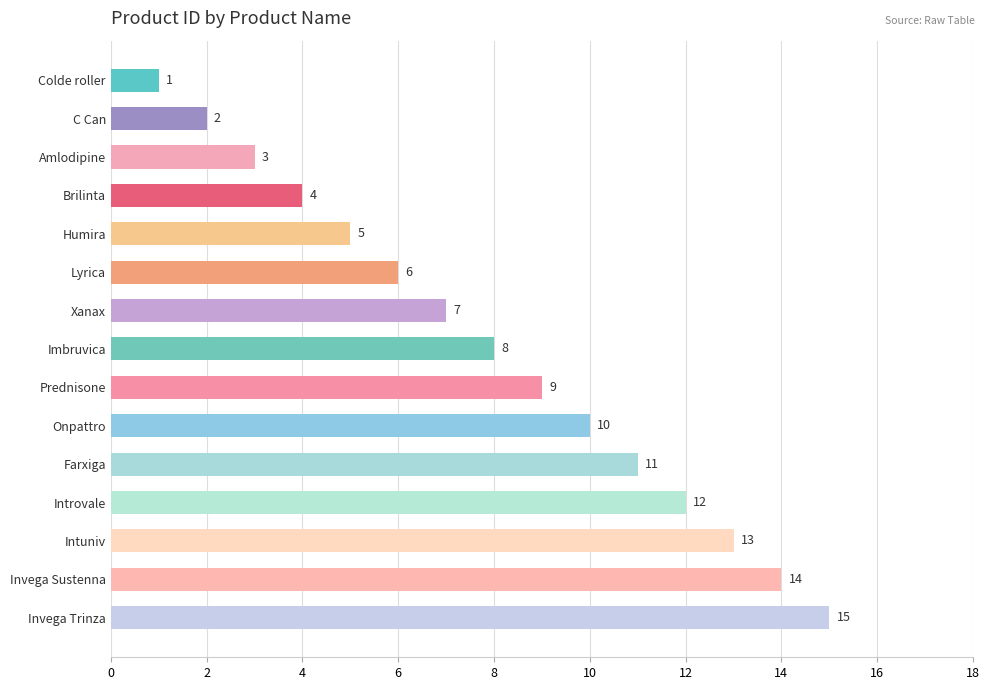

Count the number of data series in this chart.

1